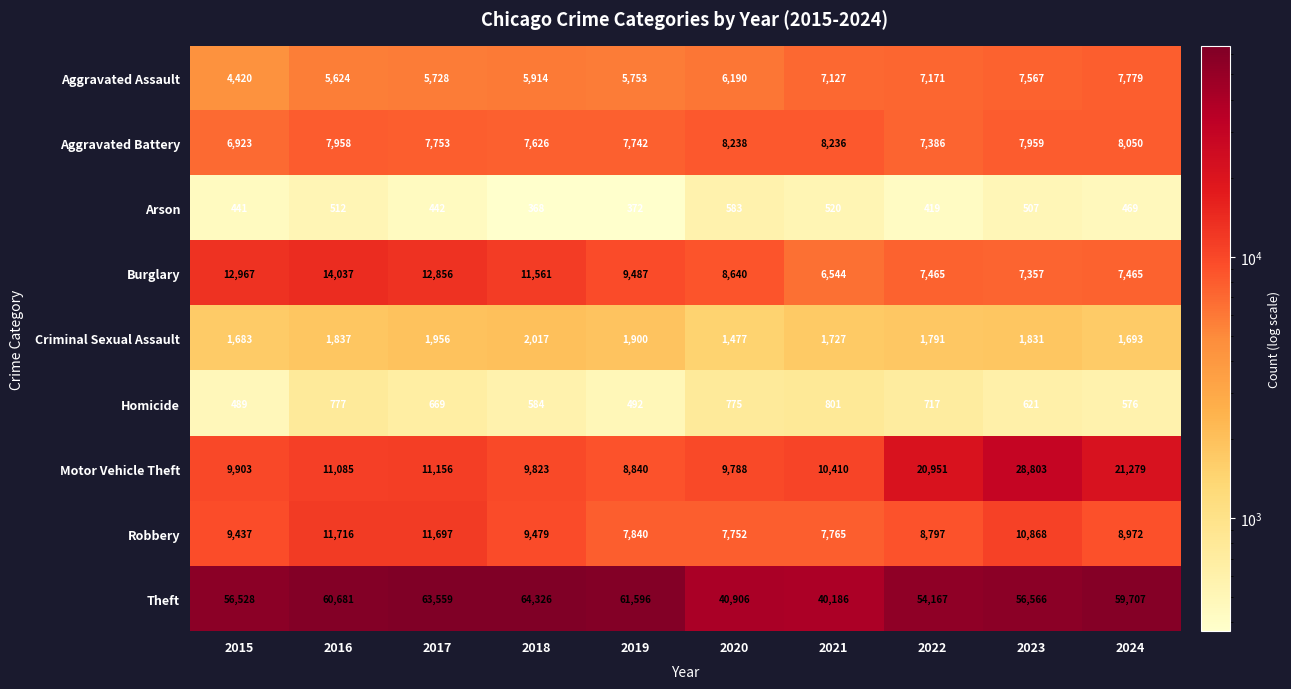

What is the sum of the Motor Vehicle Theft values at 2019 and 2023?

37643